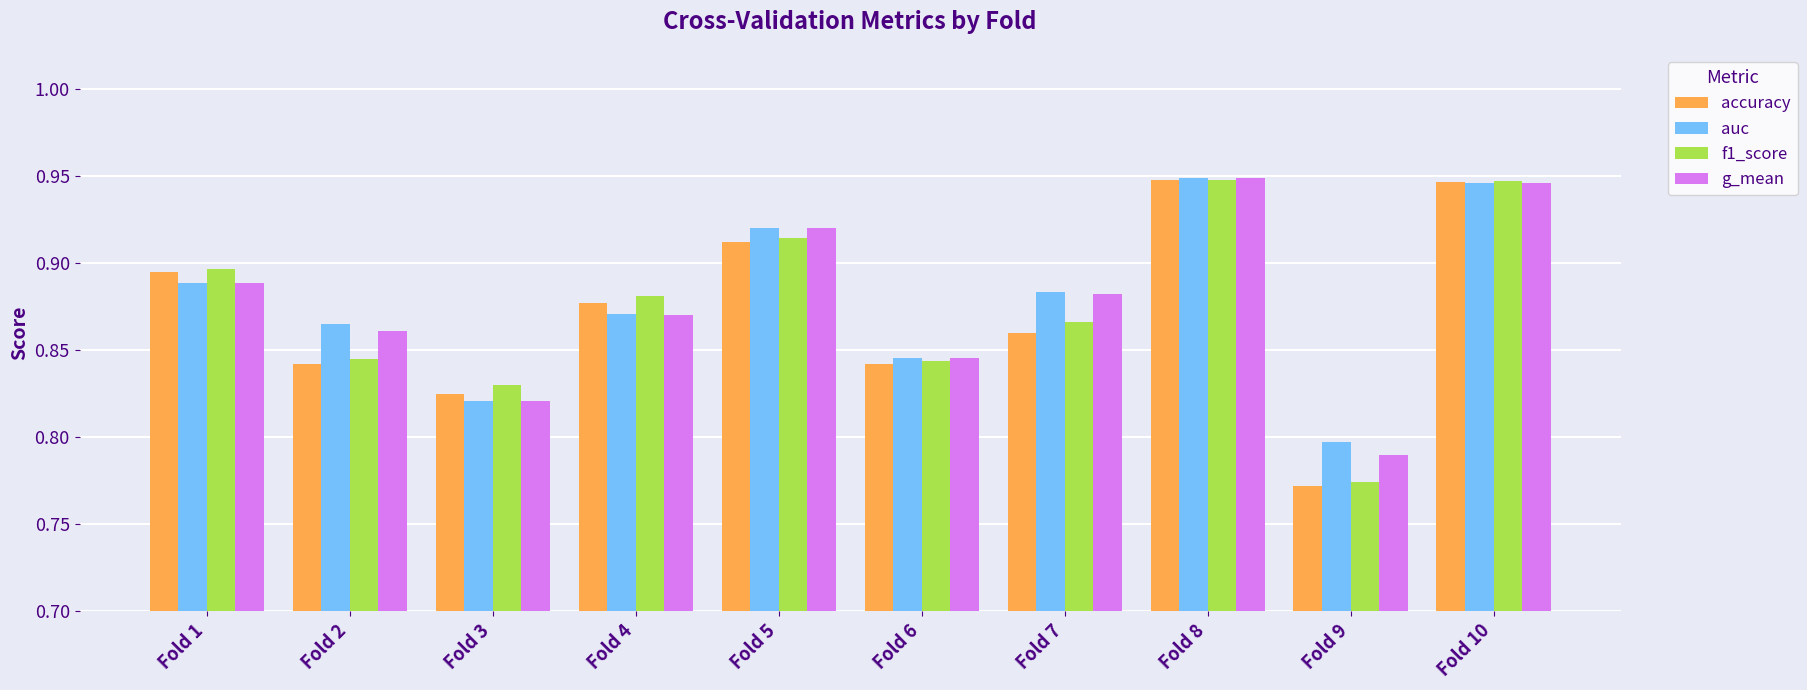

The value of g_mean at Fold 5 is 0.6. True or false?

False